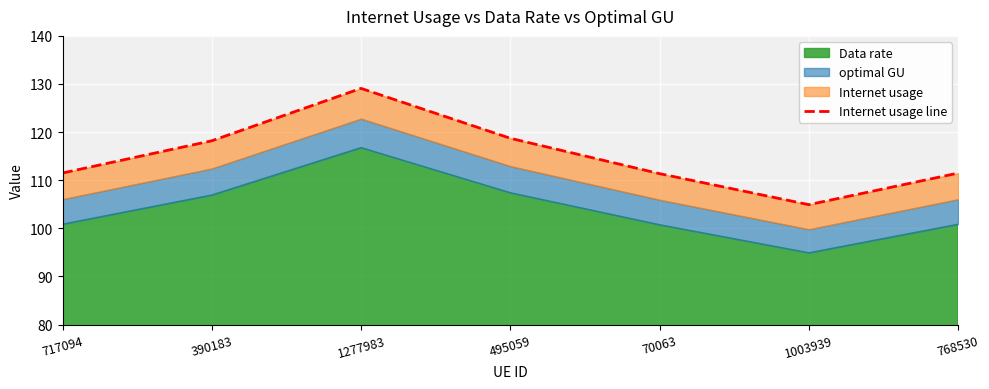

Rank the categories by value from highest to lowest.

1277983, 495059, 390183, 717094, 768530, 70063, 1003939